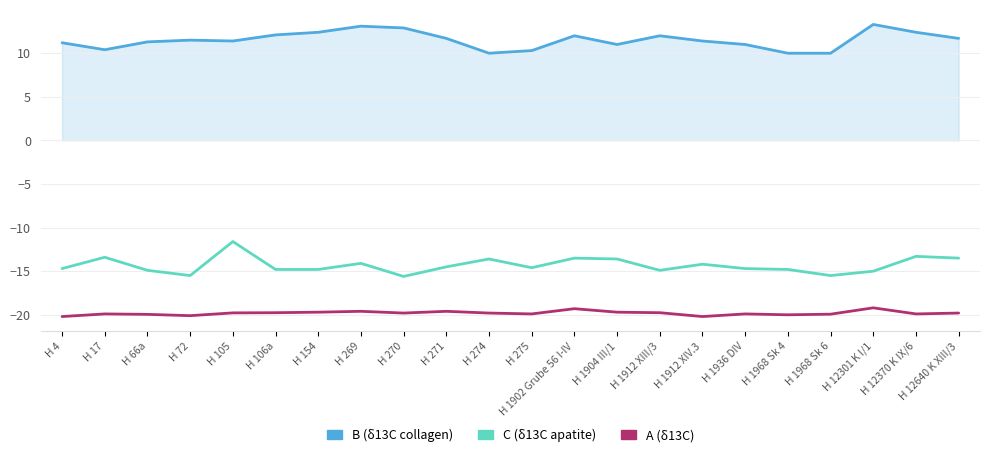

What is the total value across all series at H 12640 K XIII/3?

-21.6